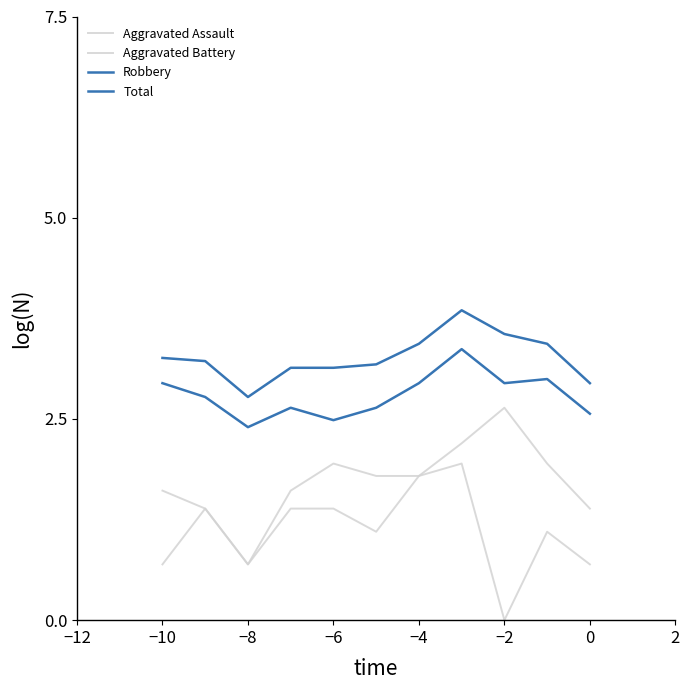

What is the difference between the maximum and second lowest values in the Total series?

0.9